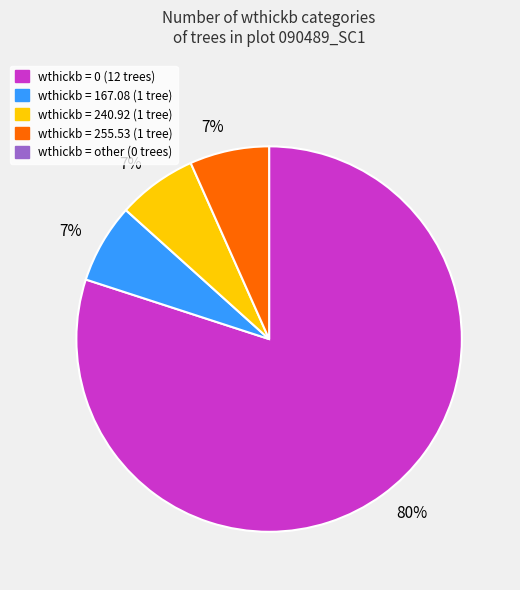

Does any single category account for the majority?

Yes